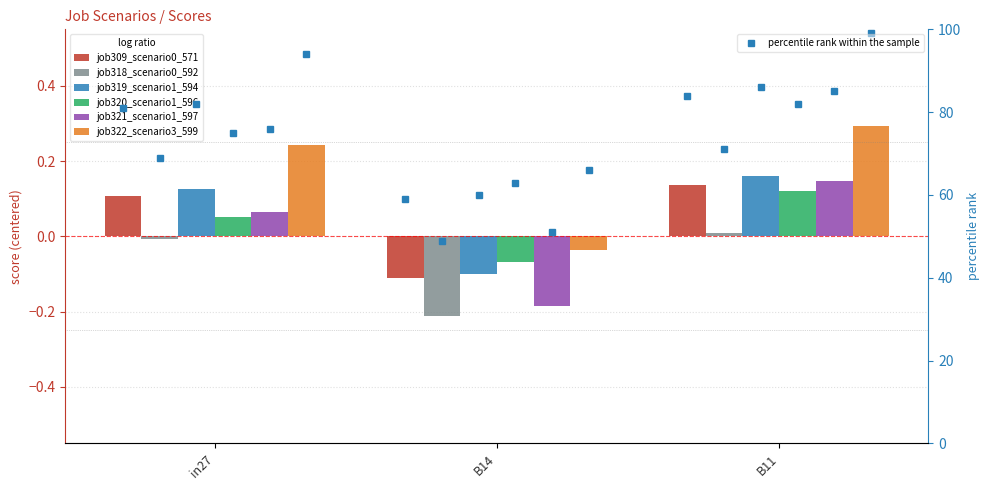

How many groups of bars are there?

3